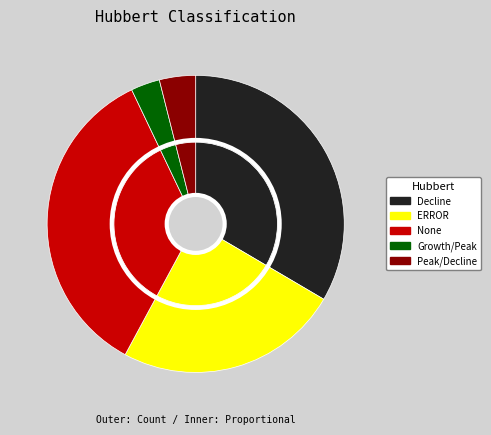

Which category has the biggest portion of the pie?

None